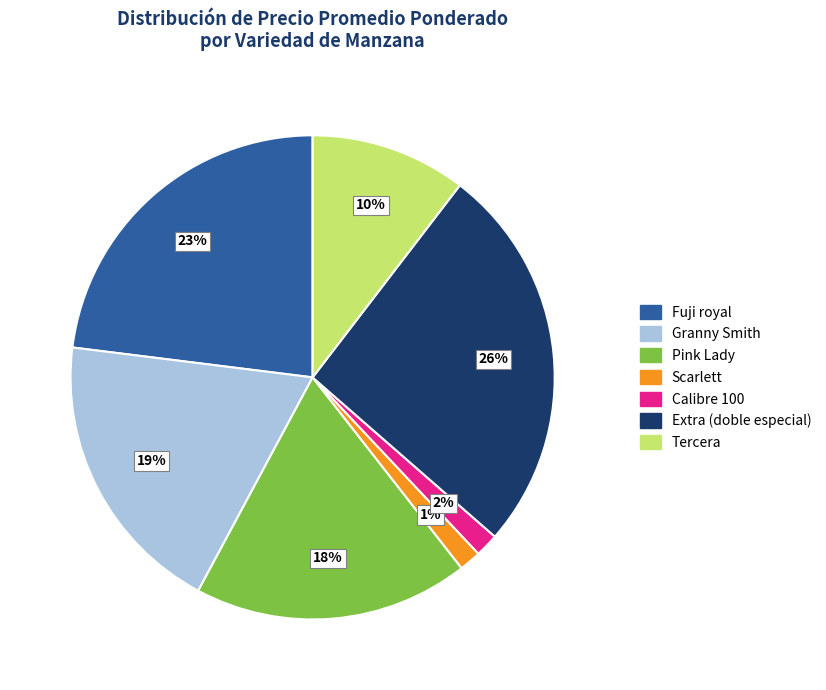

Does any single category account for the majority?

No